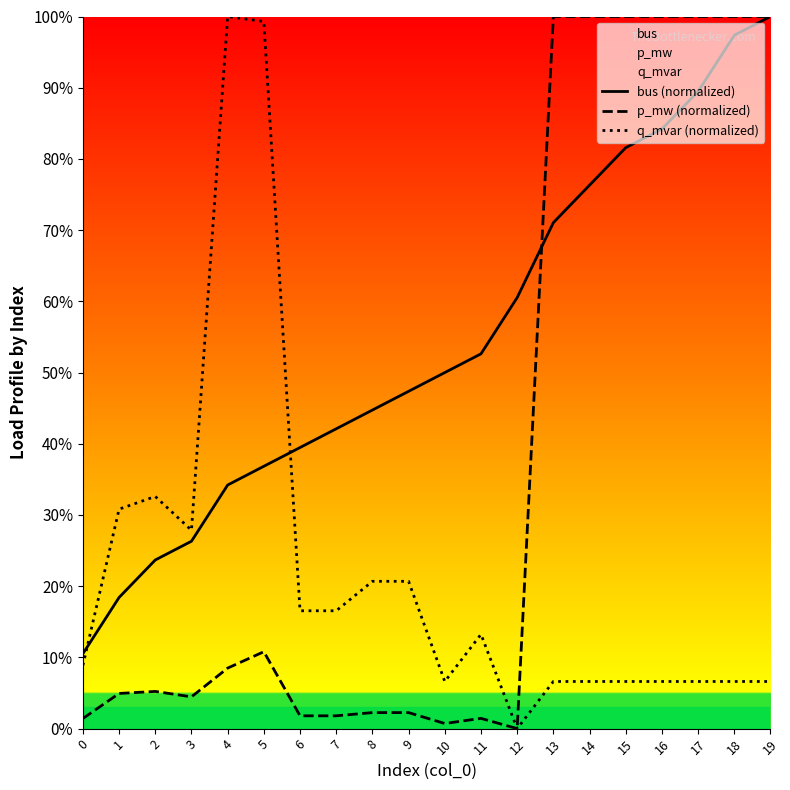

Is it true that bus (normalized) equals 1.3 at 15?

False